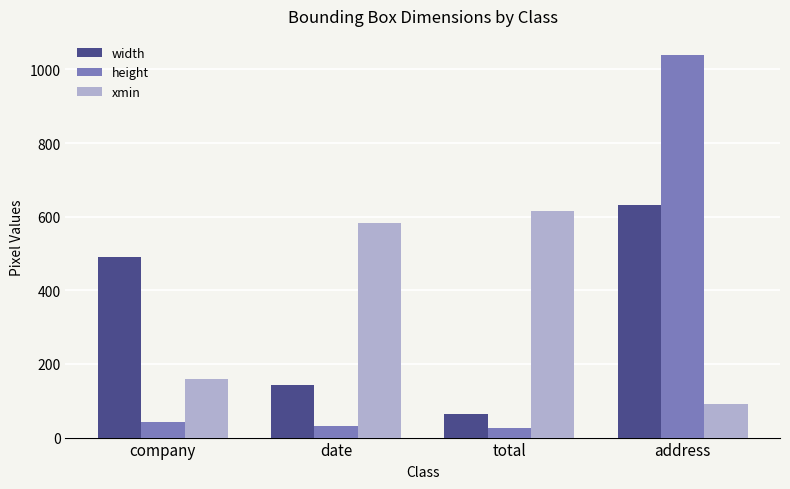

What is the minimum value for xmin?

92